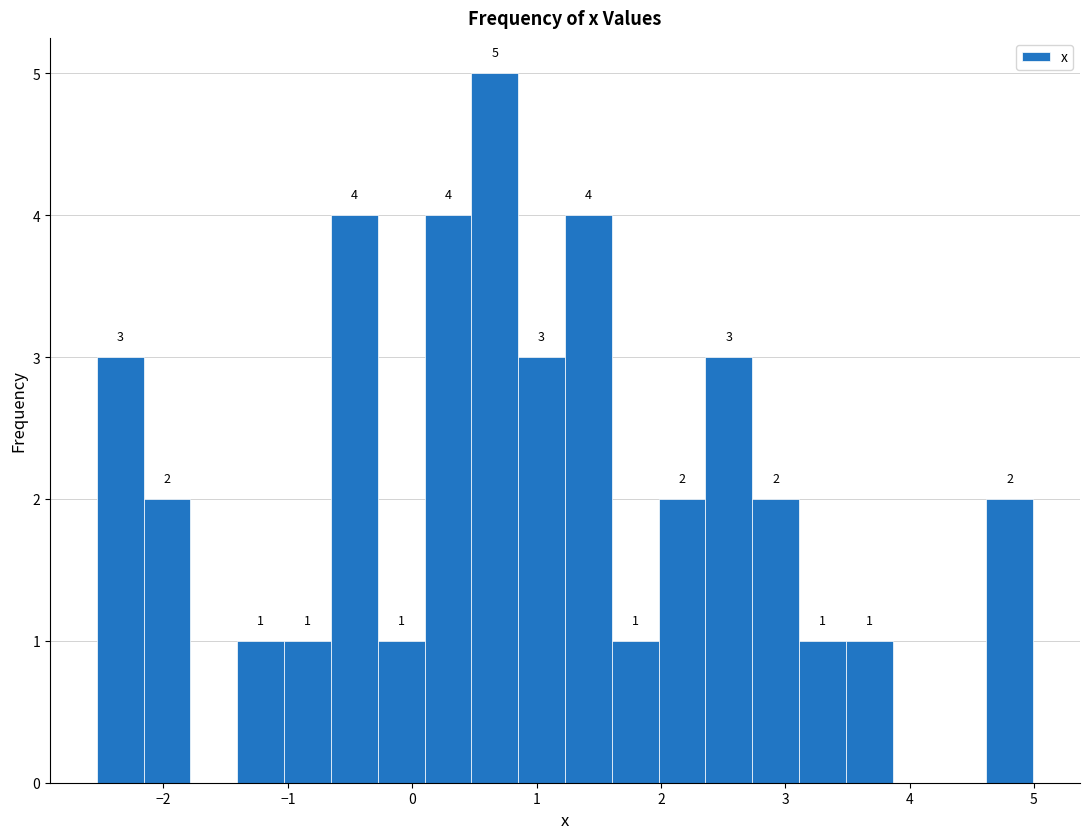

Around what value on the x-axis is the tallest bar? Give the approximate position of its centre, as read against the axis.

0.7